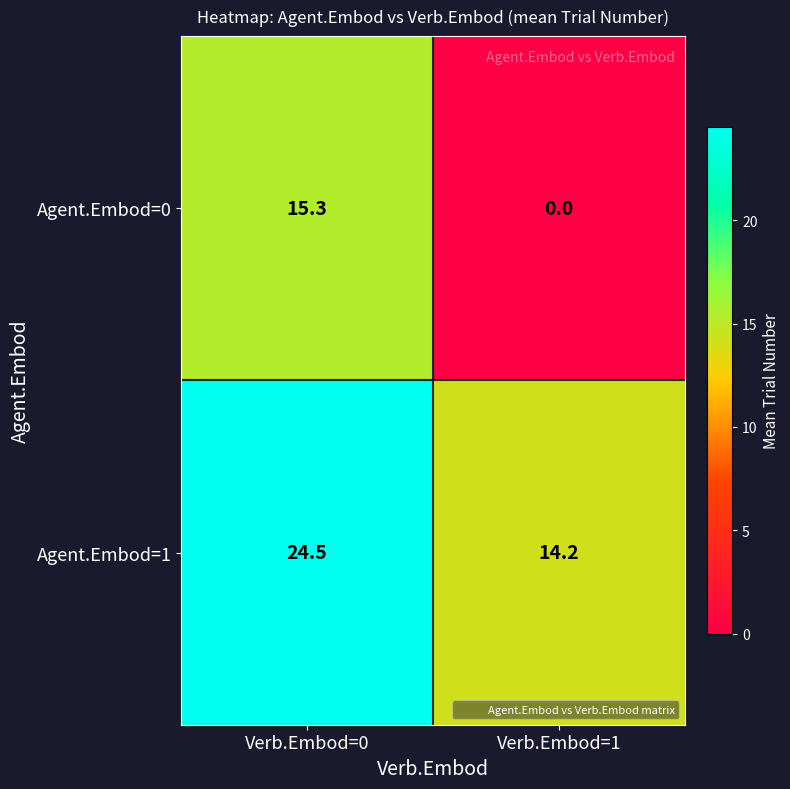

Which series has the widest spread of values?

Agent.Embod=0